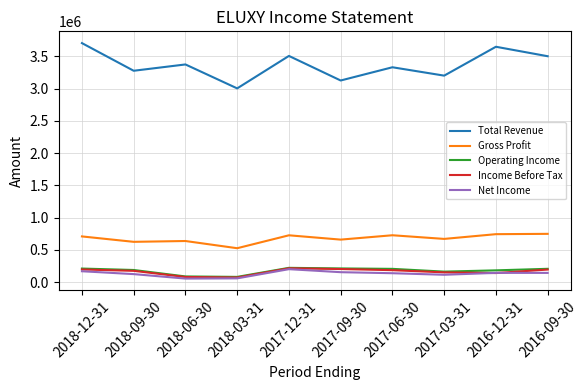

Which series has the largest total across all categories?

Total Revenue